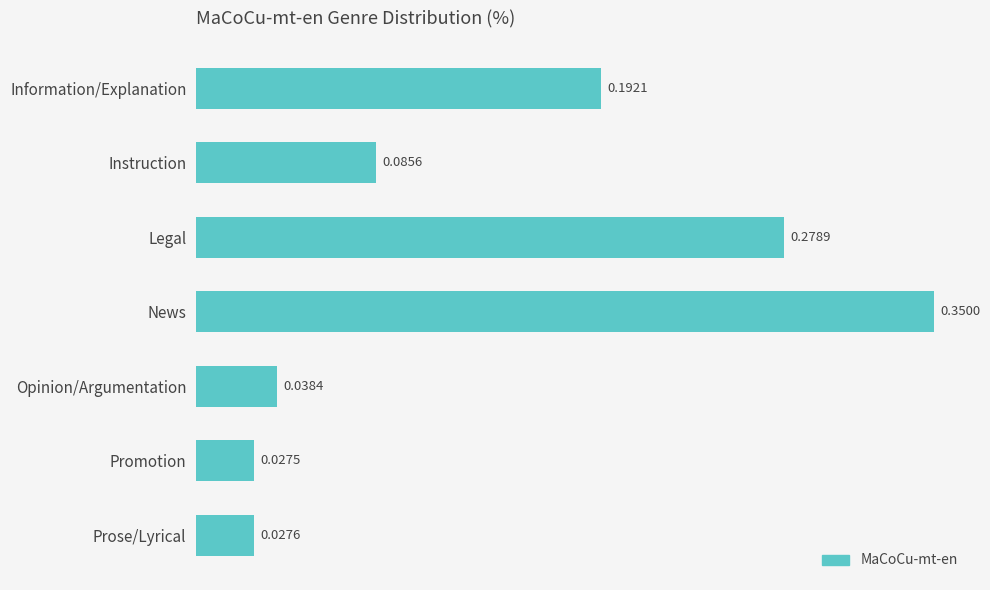

Which label corresponds to the smallest value in the chart?

Promotion